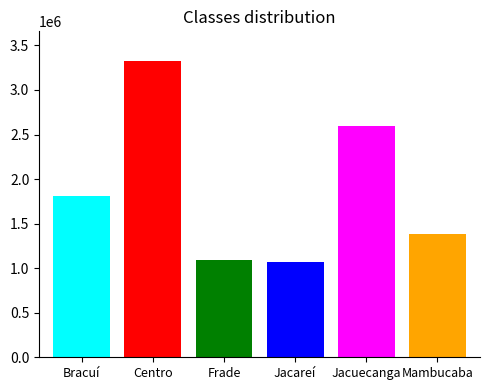

What is the smallest value displayed?

1067280